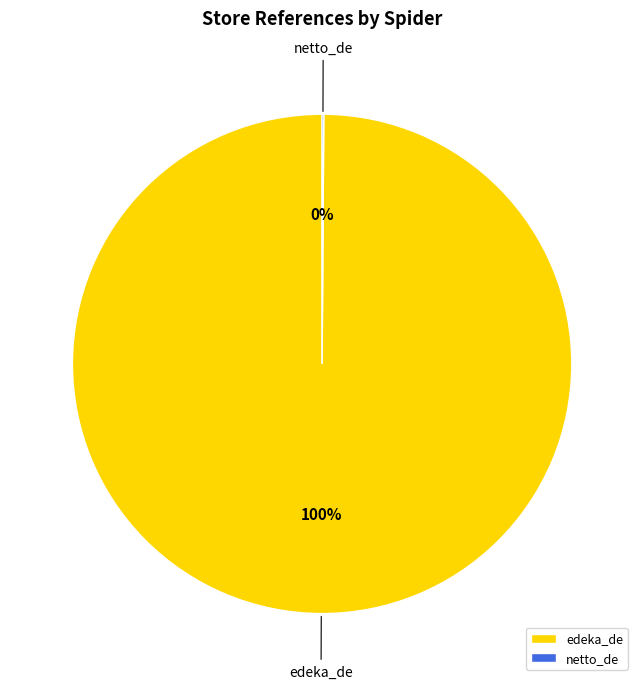

Which category has the biggest portion of the pie?

edeka_de